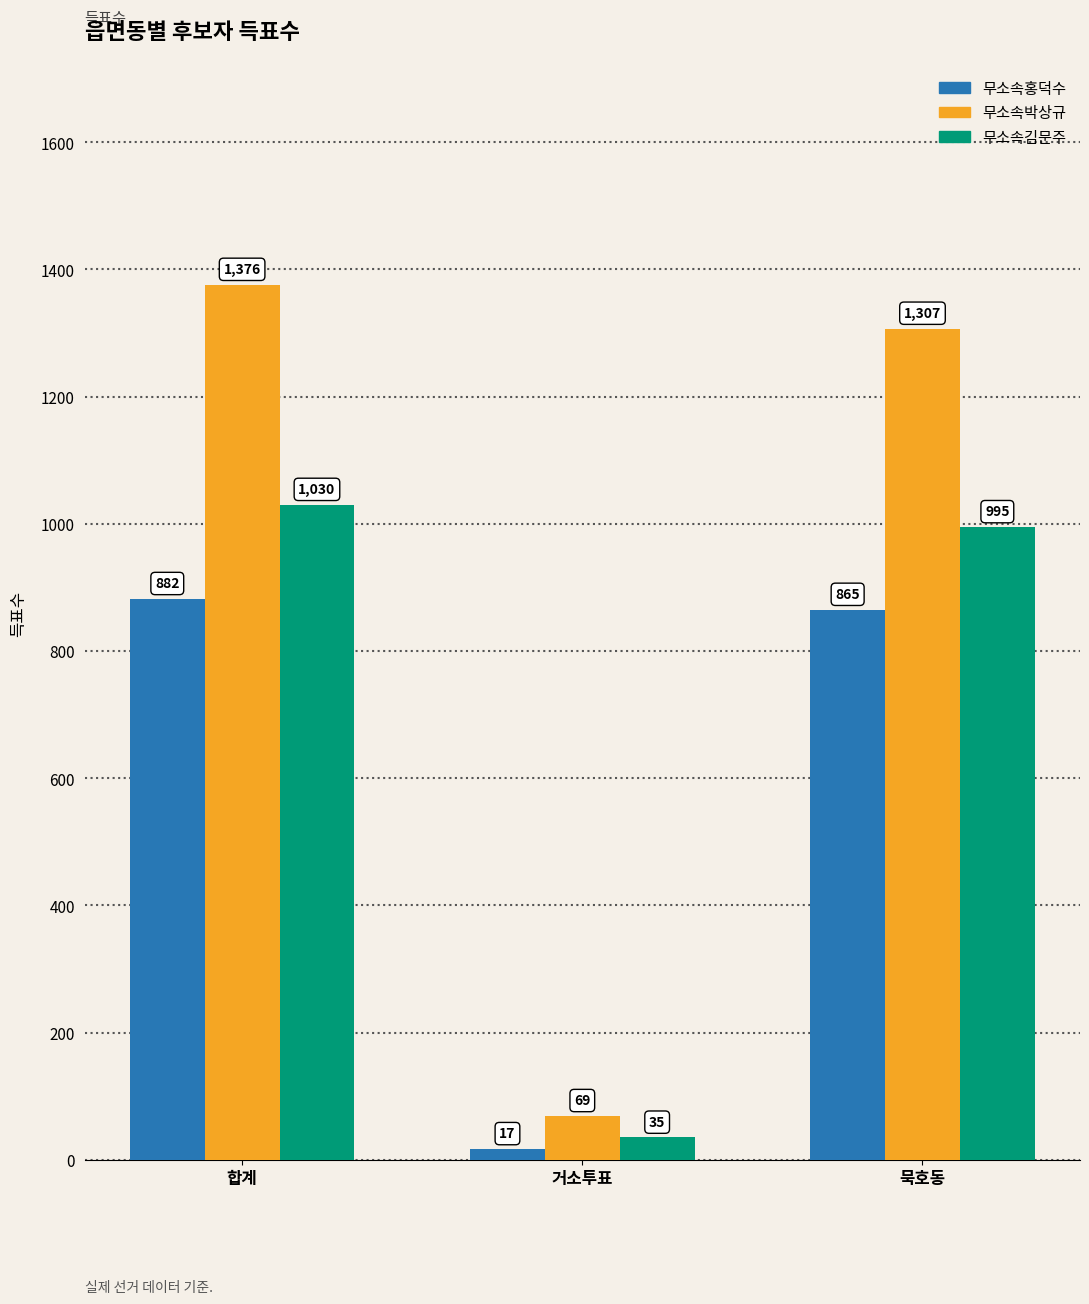

The 무소속김문주 series shows 35 at 거소투표. True or false?

True